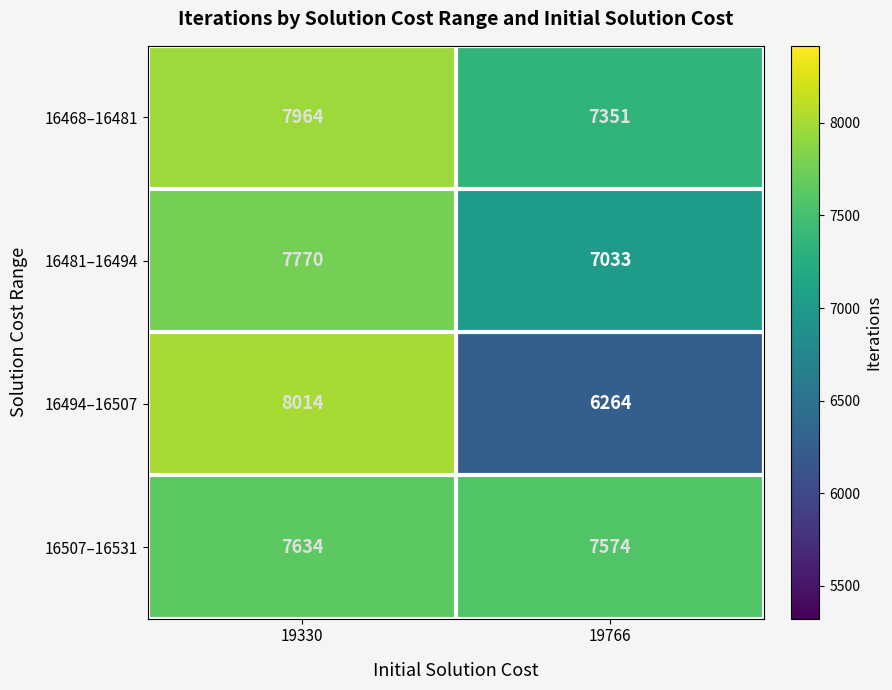

At which category is the sum across all series the highest?

19330